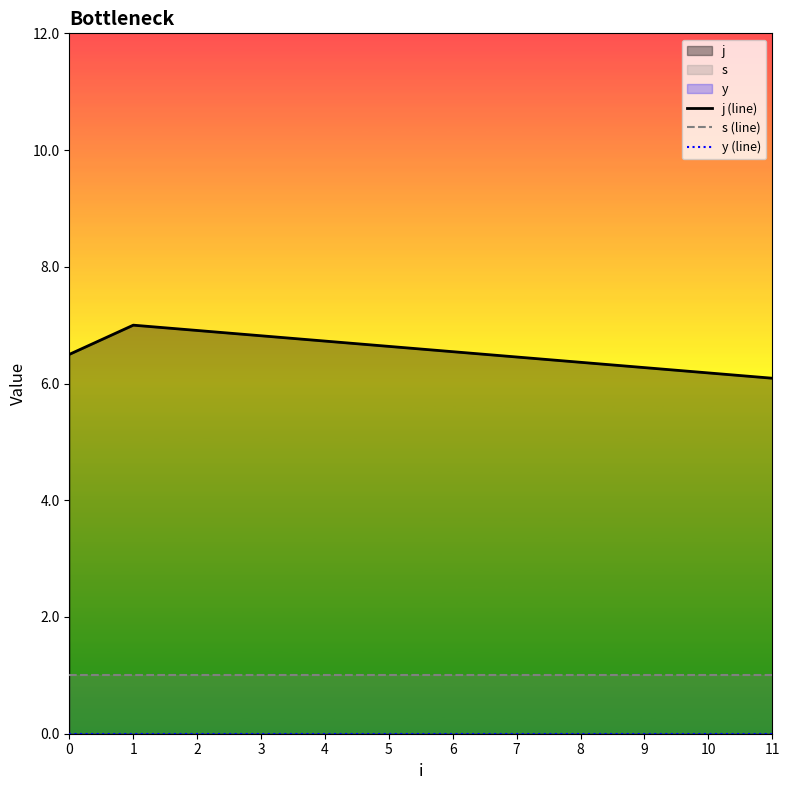

What is the average value of the j (line) series?

6.5